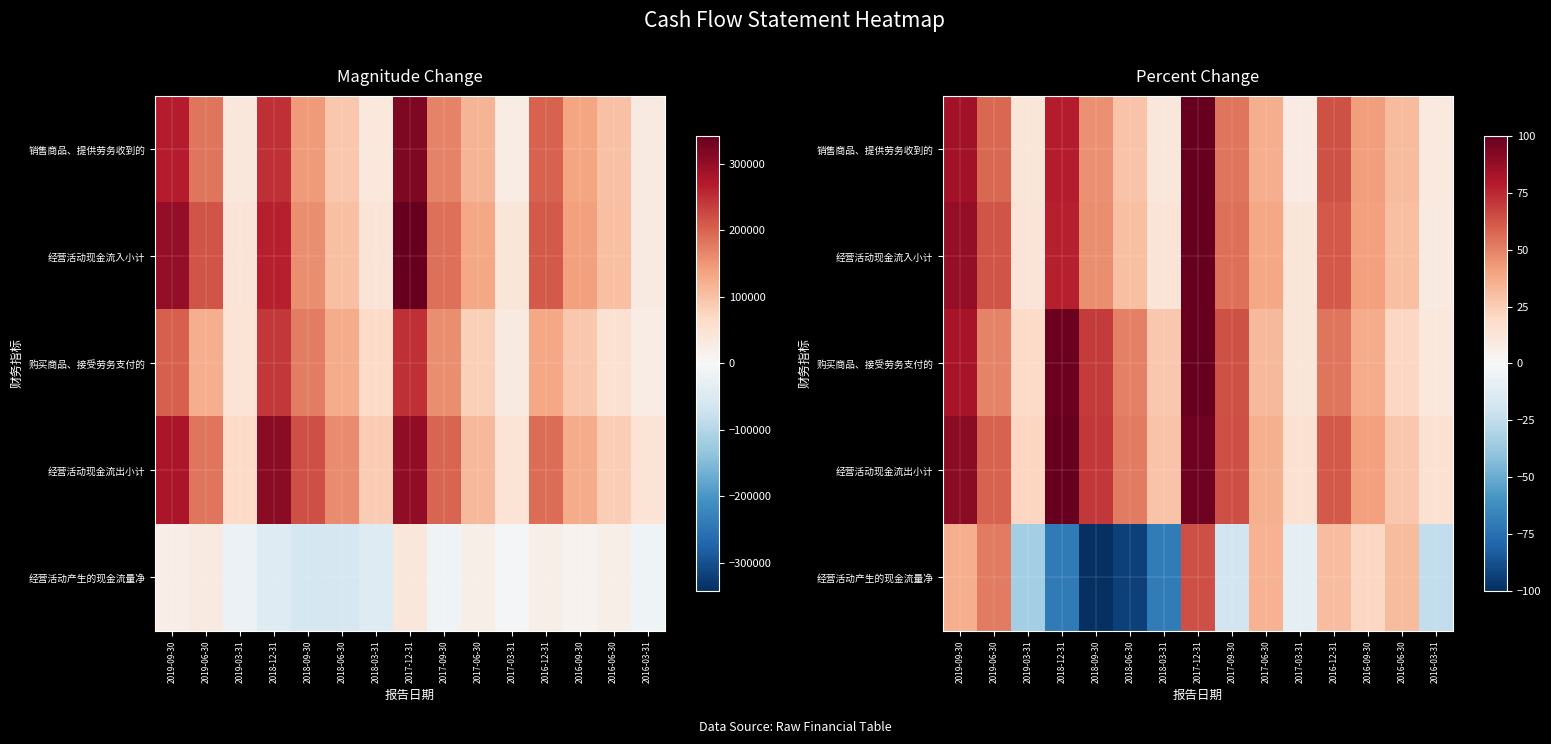

What is the total value across all series at 2018-09-30?

132.7